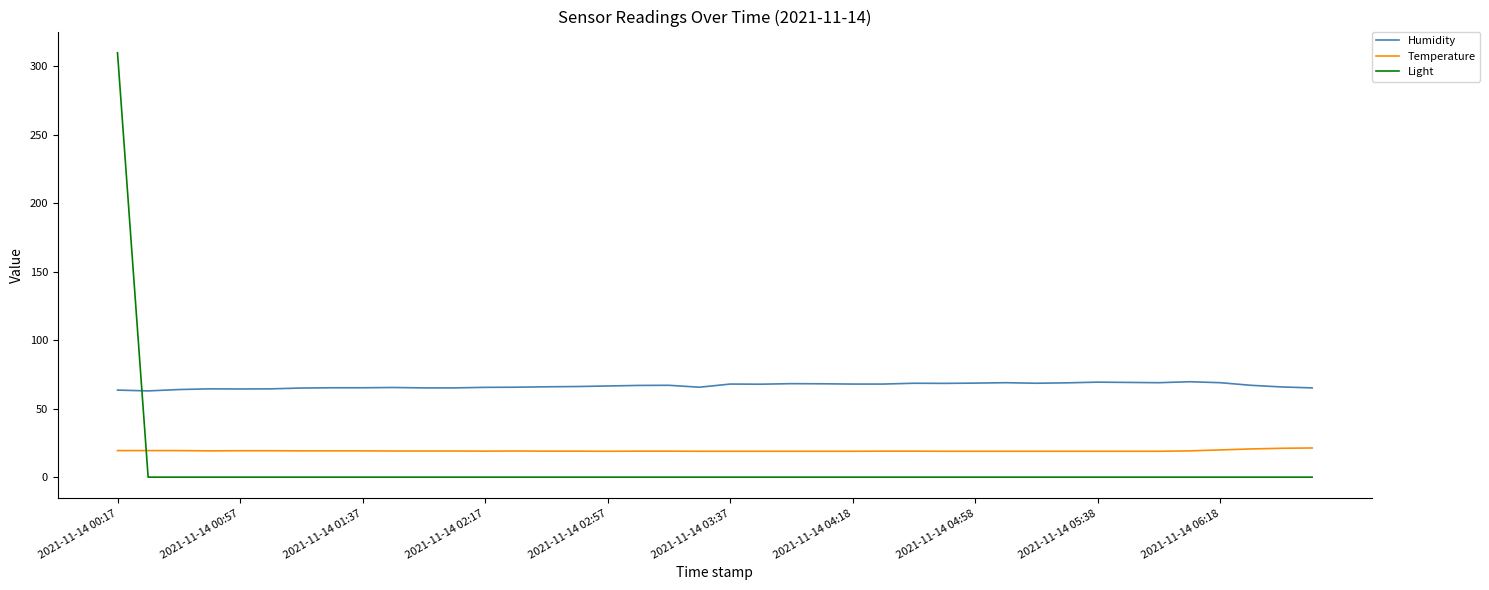

True or false: Temperature and Humidity cross at least once.

False